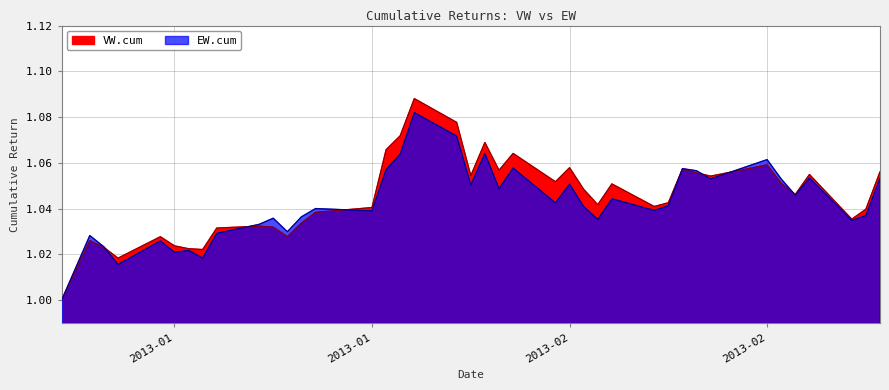

How many VW.cum values are between 1 and 2?

40